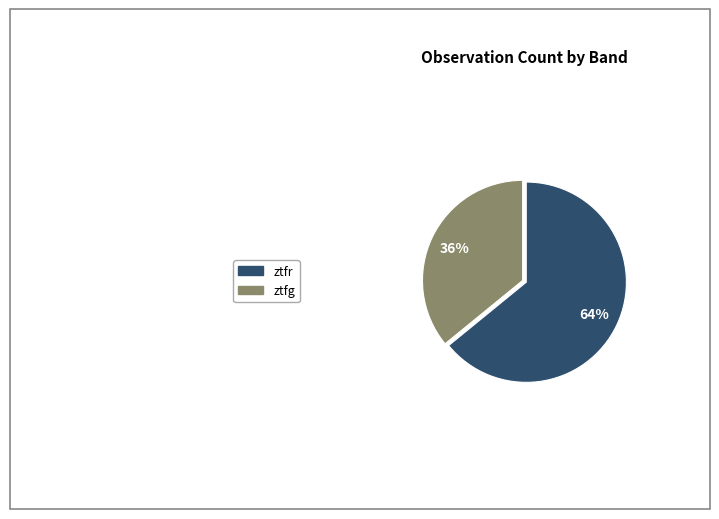

Rank the categories by value from lowest to highest.

ztfg, ztfr